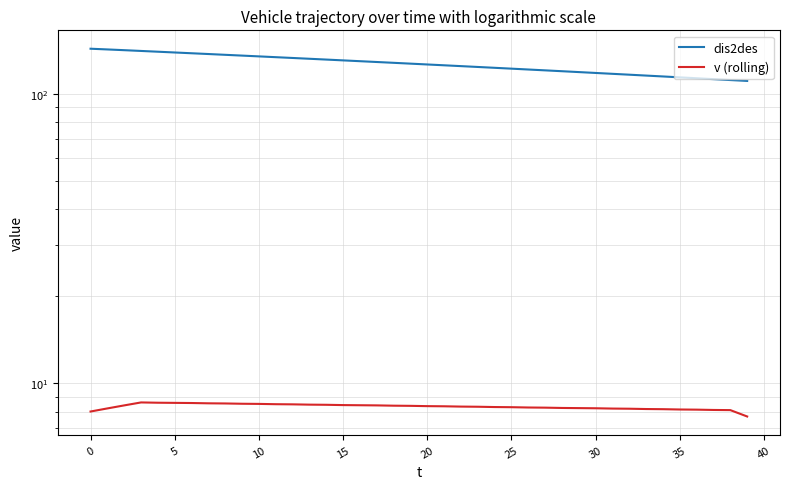

At which category does the chart reach its minimum across all series?

39